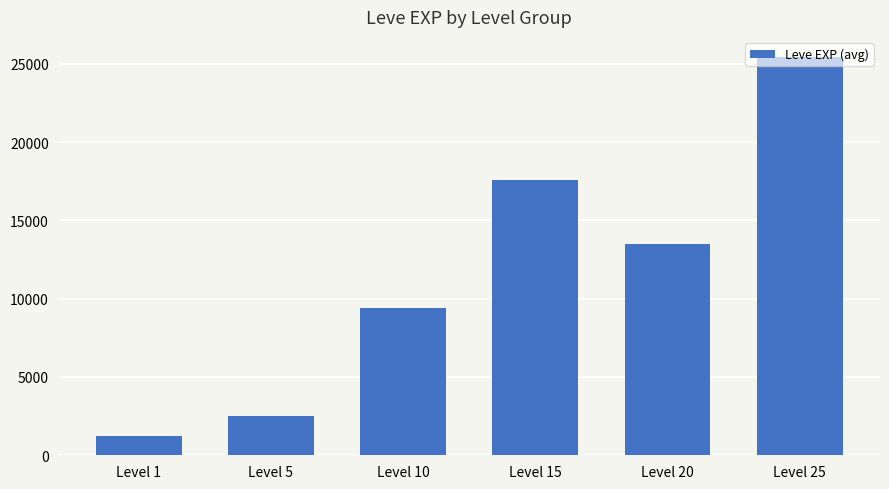

True or false: the data shows 12294 at Level 15.

False